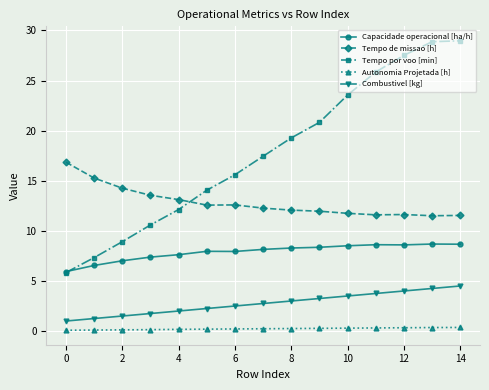

In Capacidade operacional [ha/h], how many points are lower than both neighbors (excluding endpoints)?

2